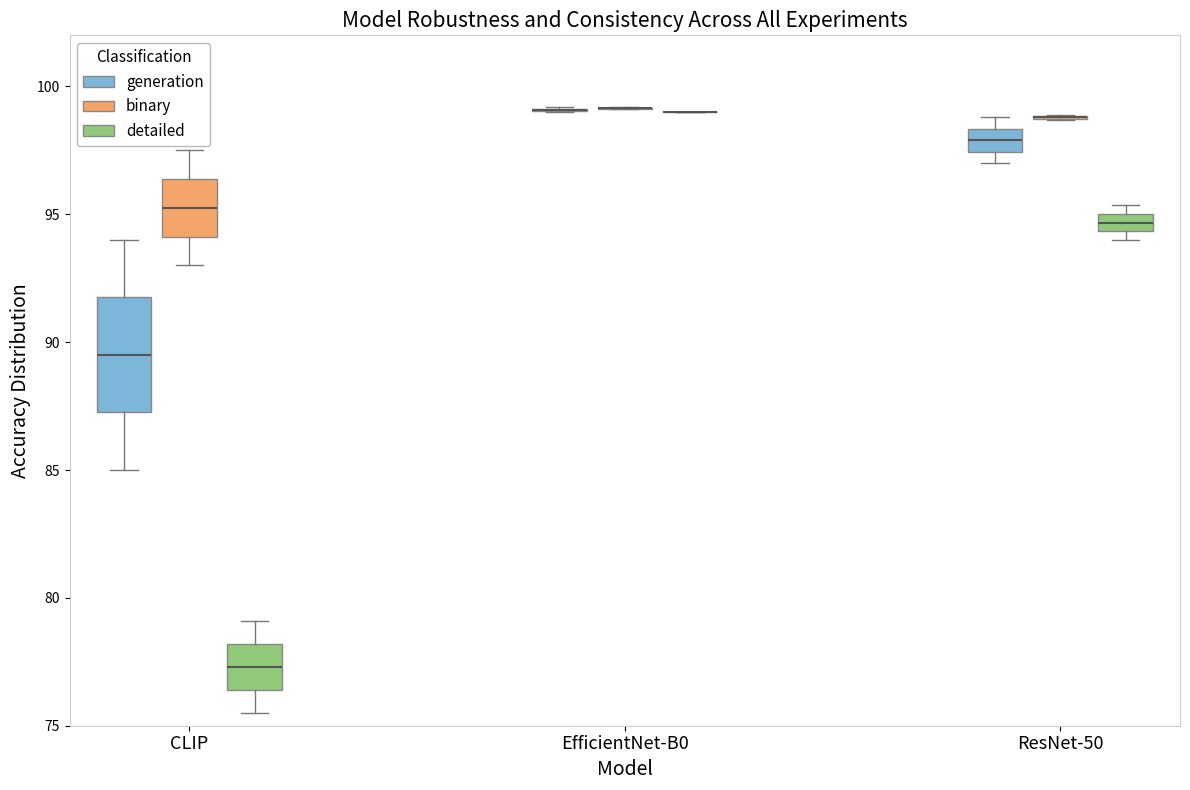

Which box is the tallest, from its lower edge to its upper edge?

CLIP (generation)